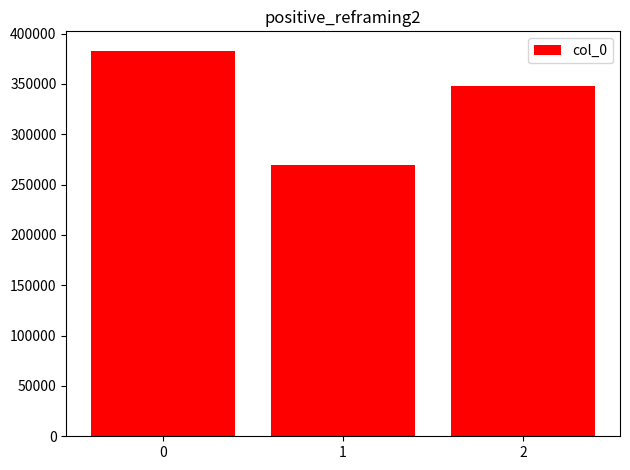

What is the difference between the maximum and minimum values?

113404